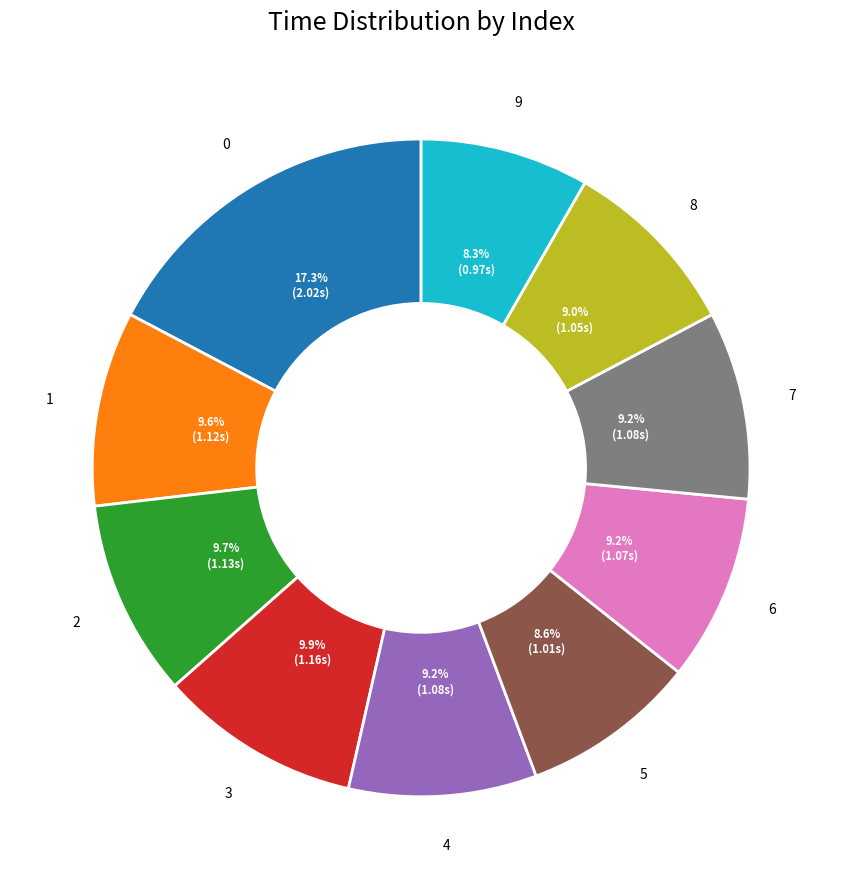

To the nearest percent, what portion does 0 represent?

17%